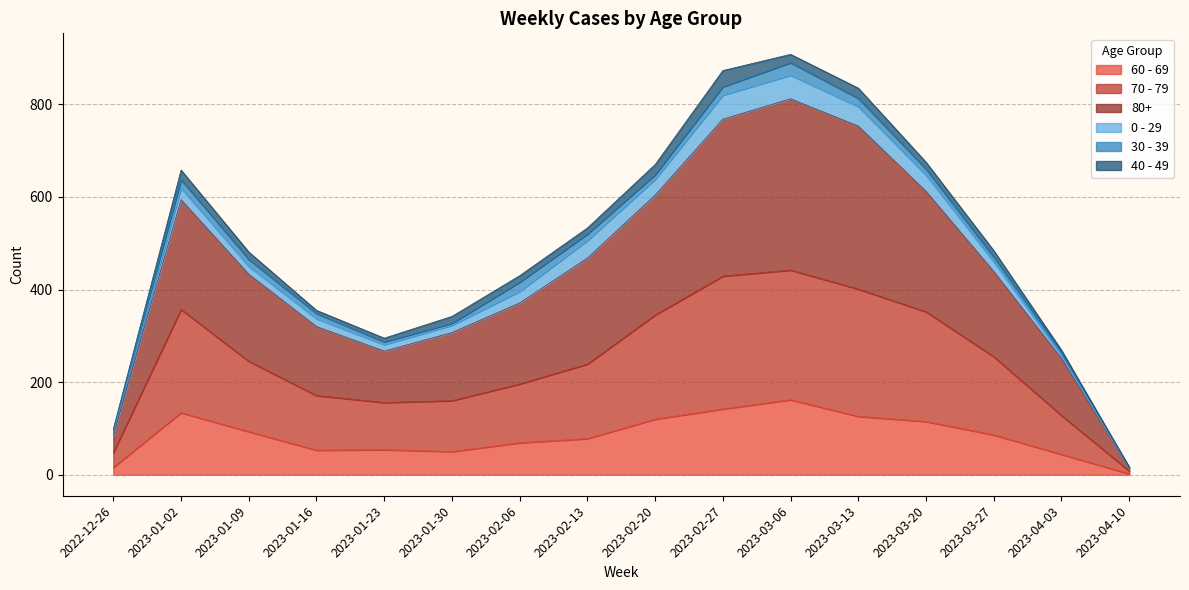

What is the greatest value displayed?

890